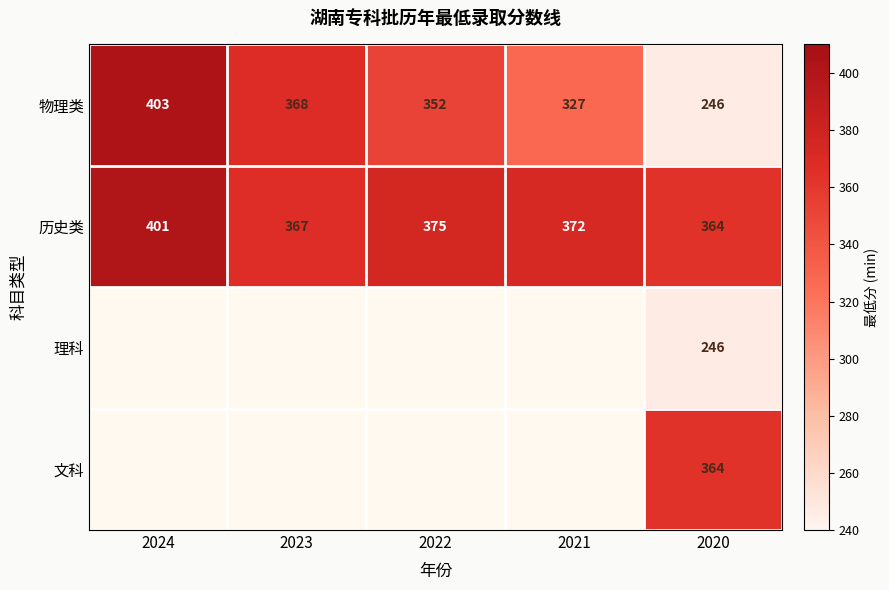

Count the number of categories in the chart.

5